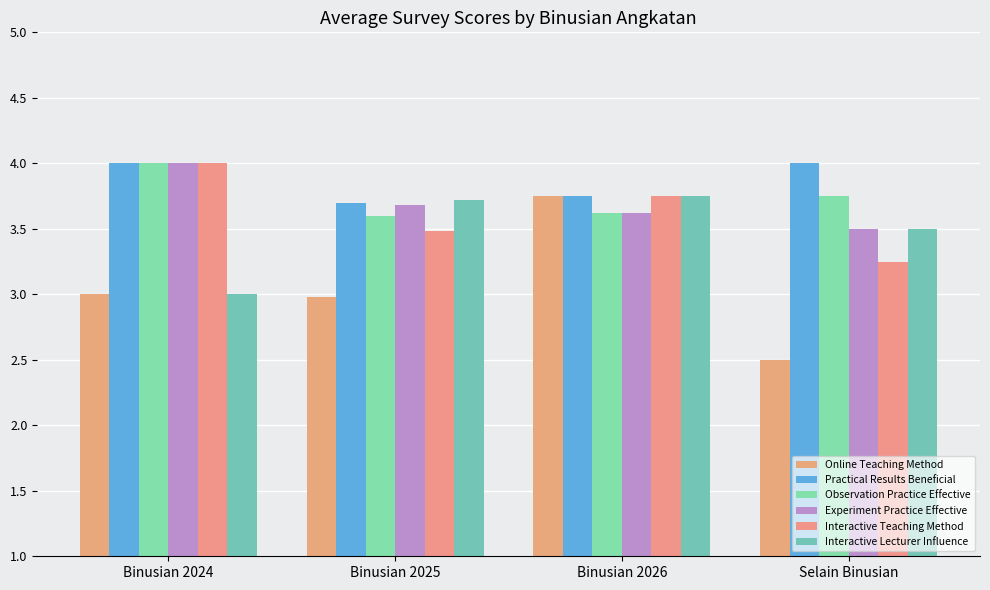

What is the label of the 4th bar from the left?

Selain Binusian